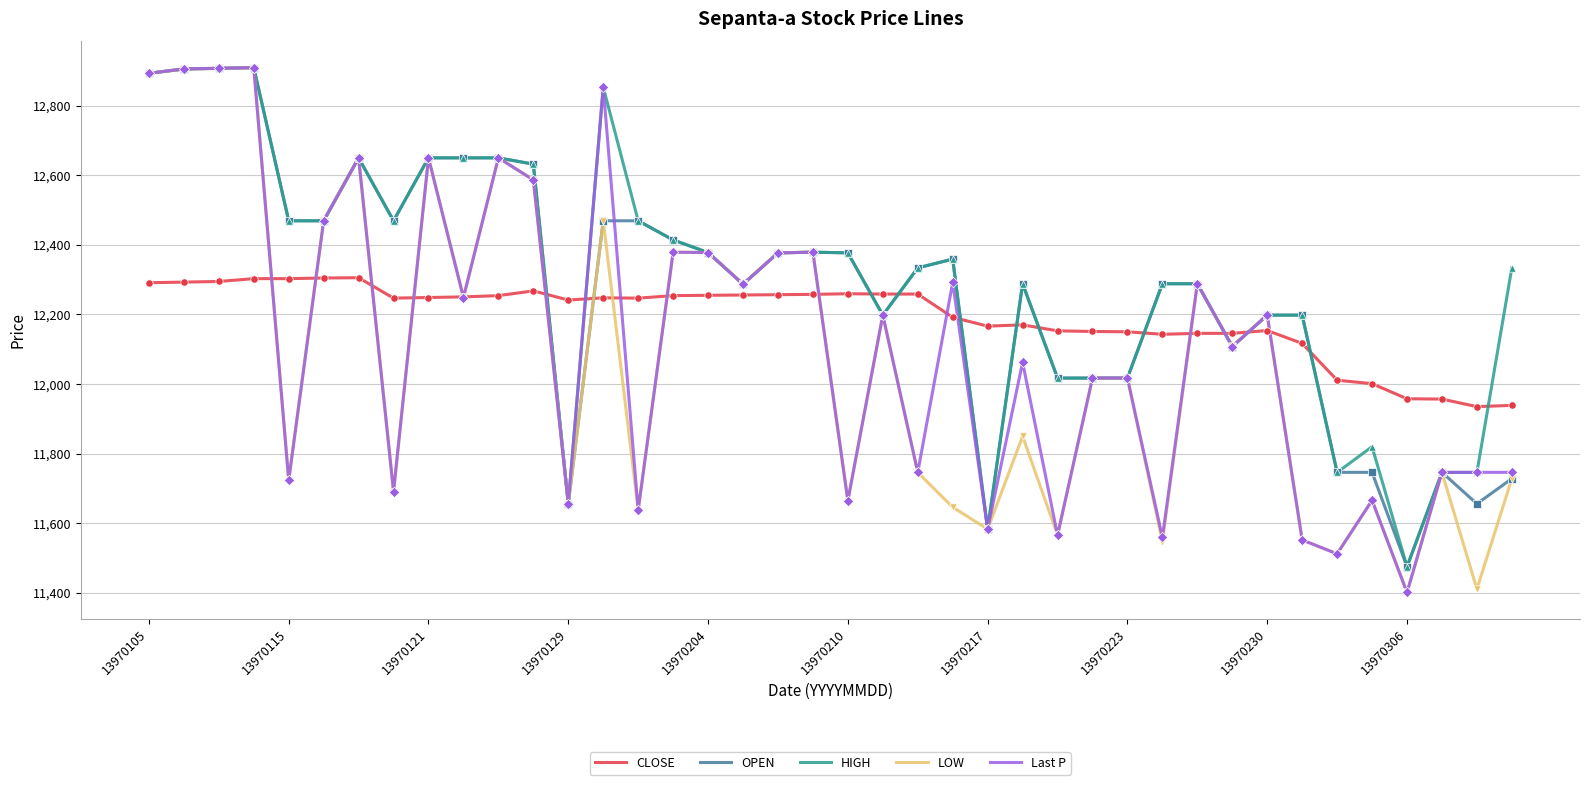

What are all the series names shown in the legend?

CLOSE, OPEN, HIGH, LOW, Last P